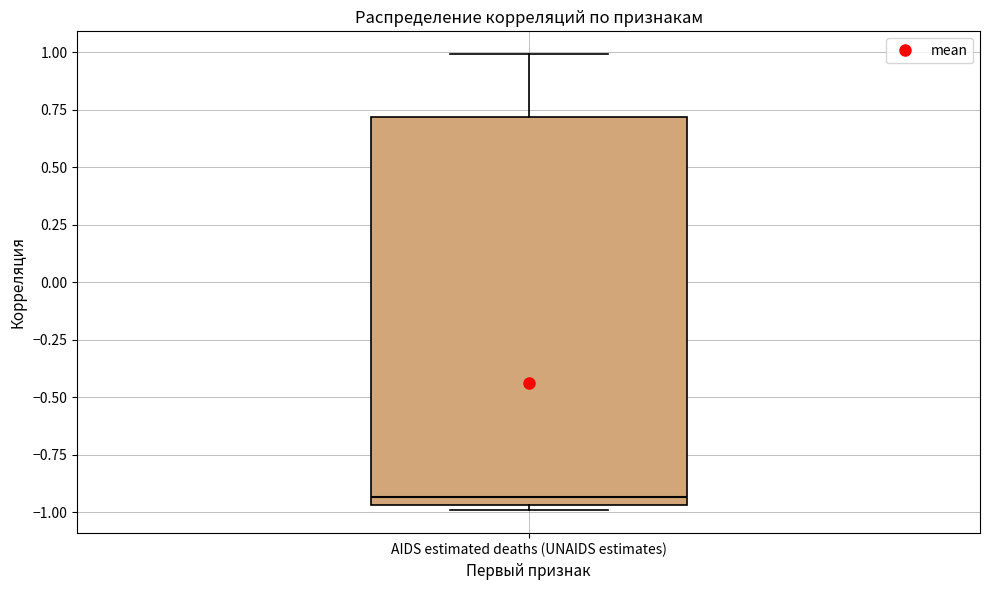

Where is the lower edge of the box for AIDS estimated deaths (UNAIDS estimates) on the y-axis? The values are not printed on the chart, so give them approximately, as read against the axis.

-0.95